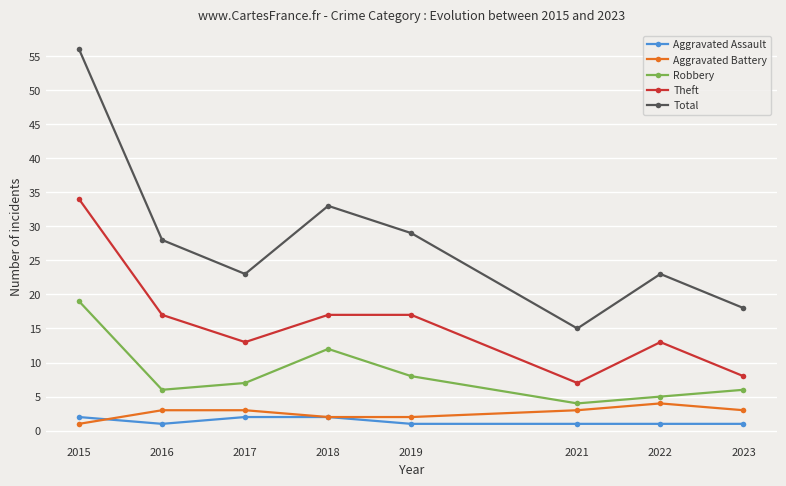

Which series has the largest range (max minus min)?

Total